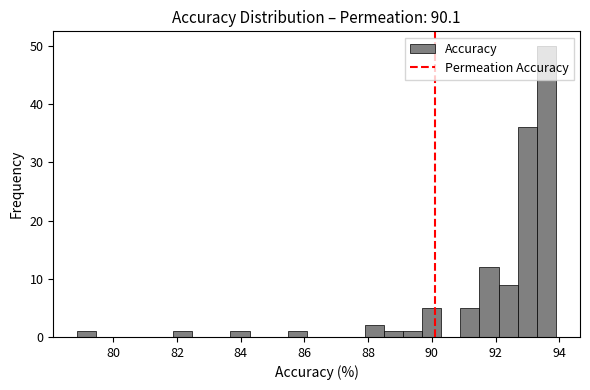

Read against the x-axis, roughly where is the centre of the tallest bar?

93.6